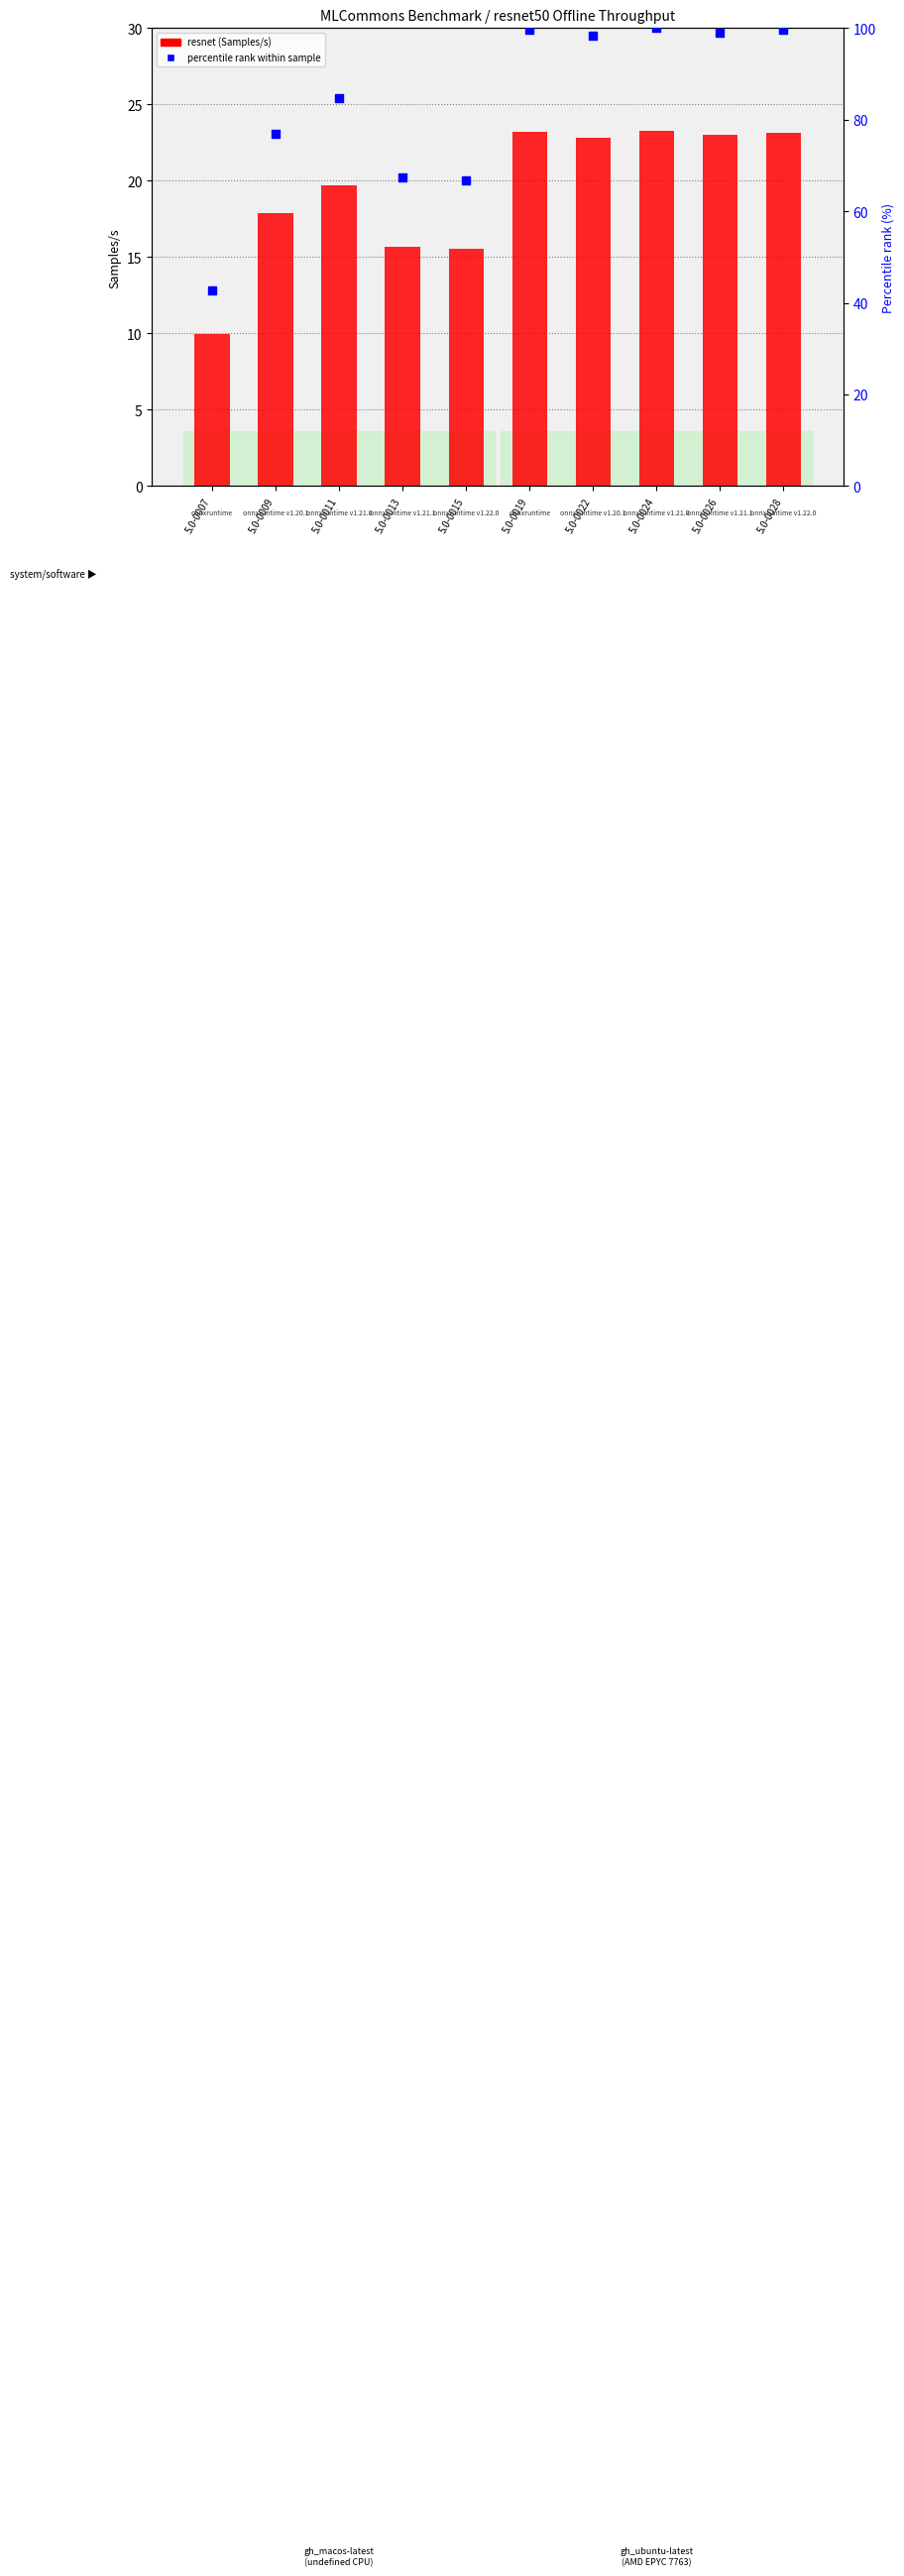

What is the total value across all series at 5.0-0028?

122.8